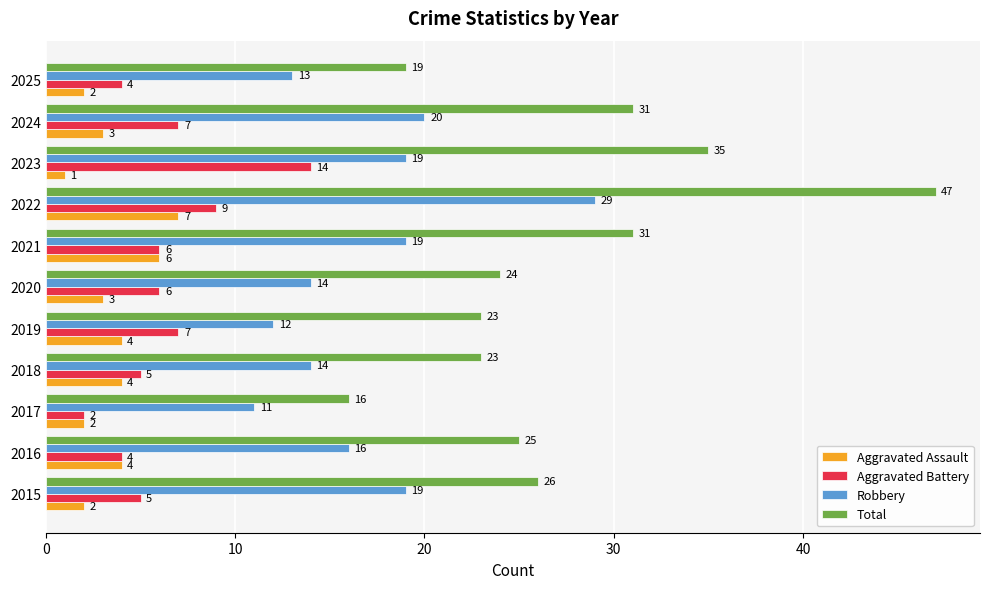

Which series has the largest range (max minus min)?

Total